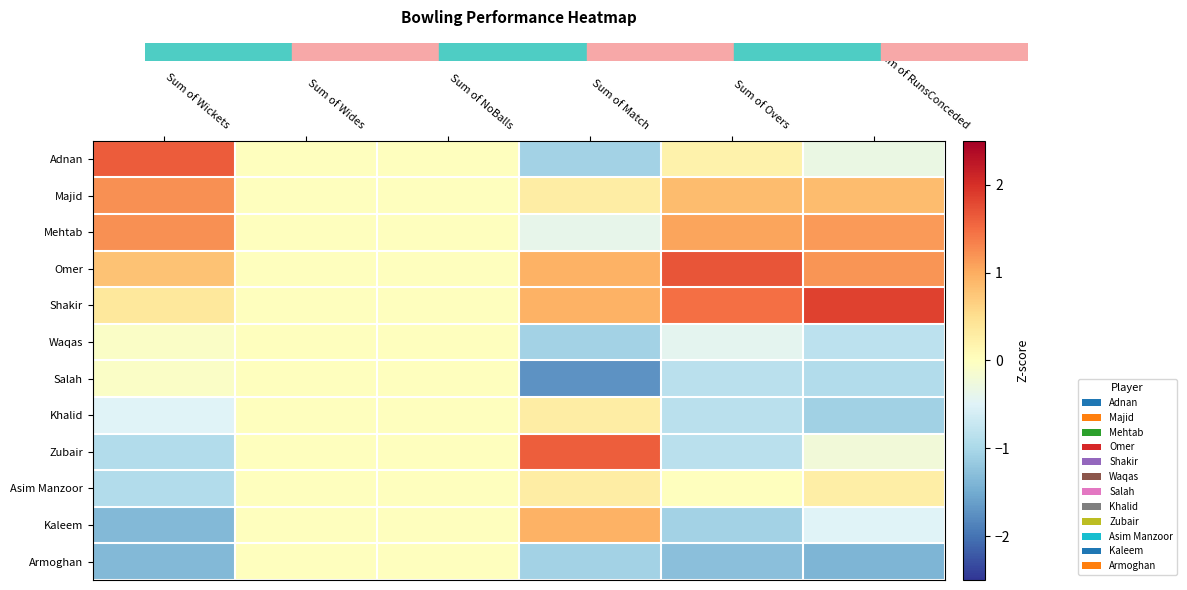

At which category is the sum across all series the highest?

Sum of Wickets